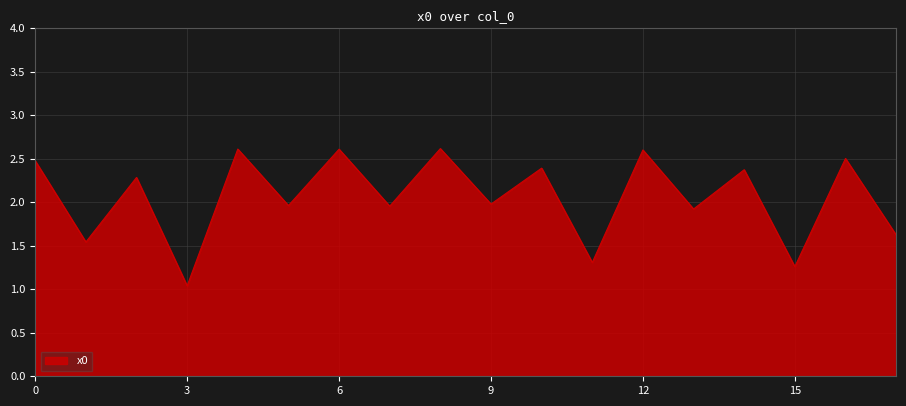

What is the minimum value shown in the chart?

1.0